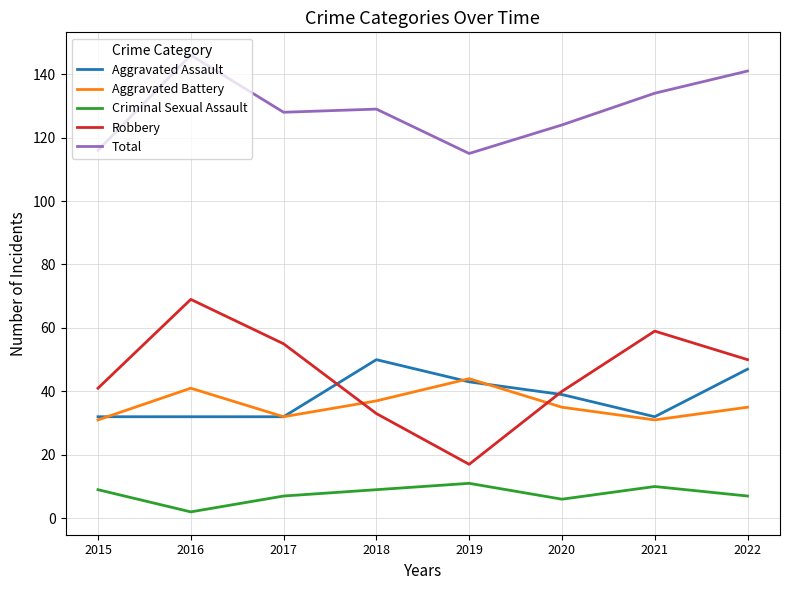

What is the greatest value displayed?

146